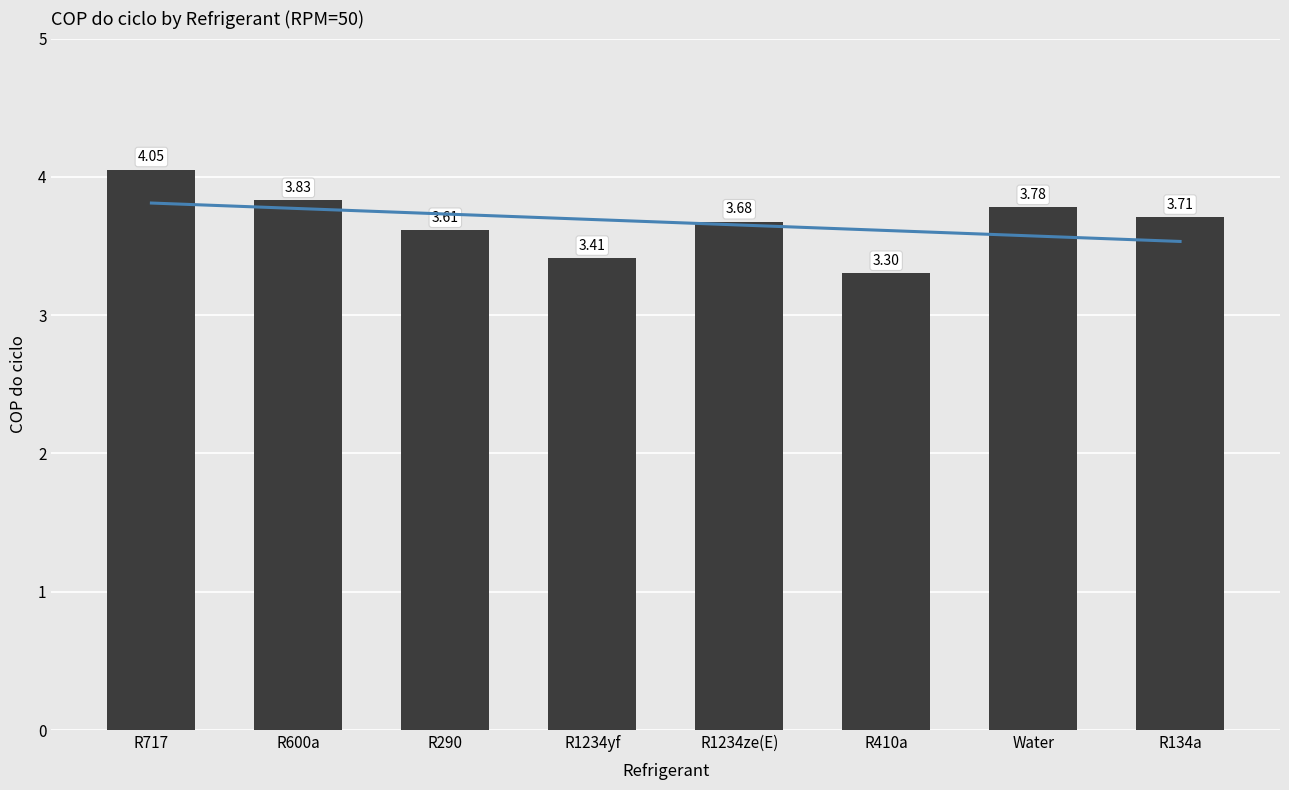

What is the label of the 7th bar from the right?

R600a